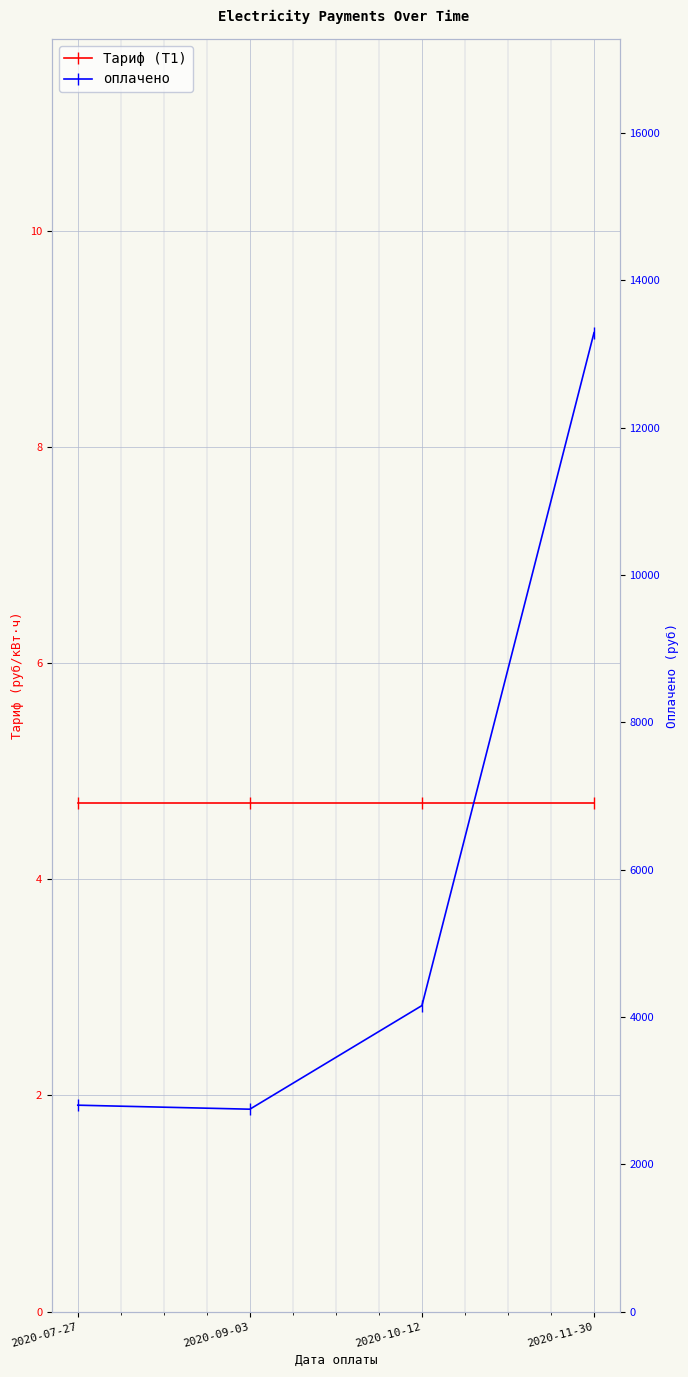

Which series has the widest spread of values?

оплачено